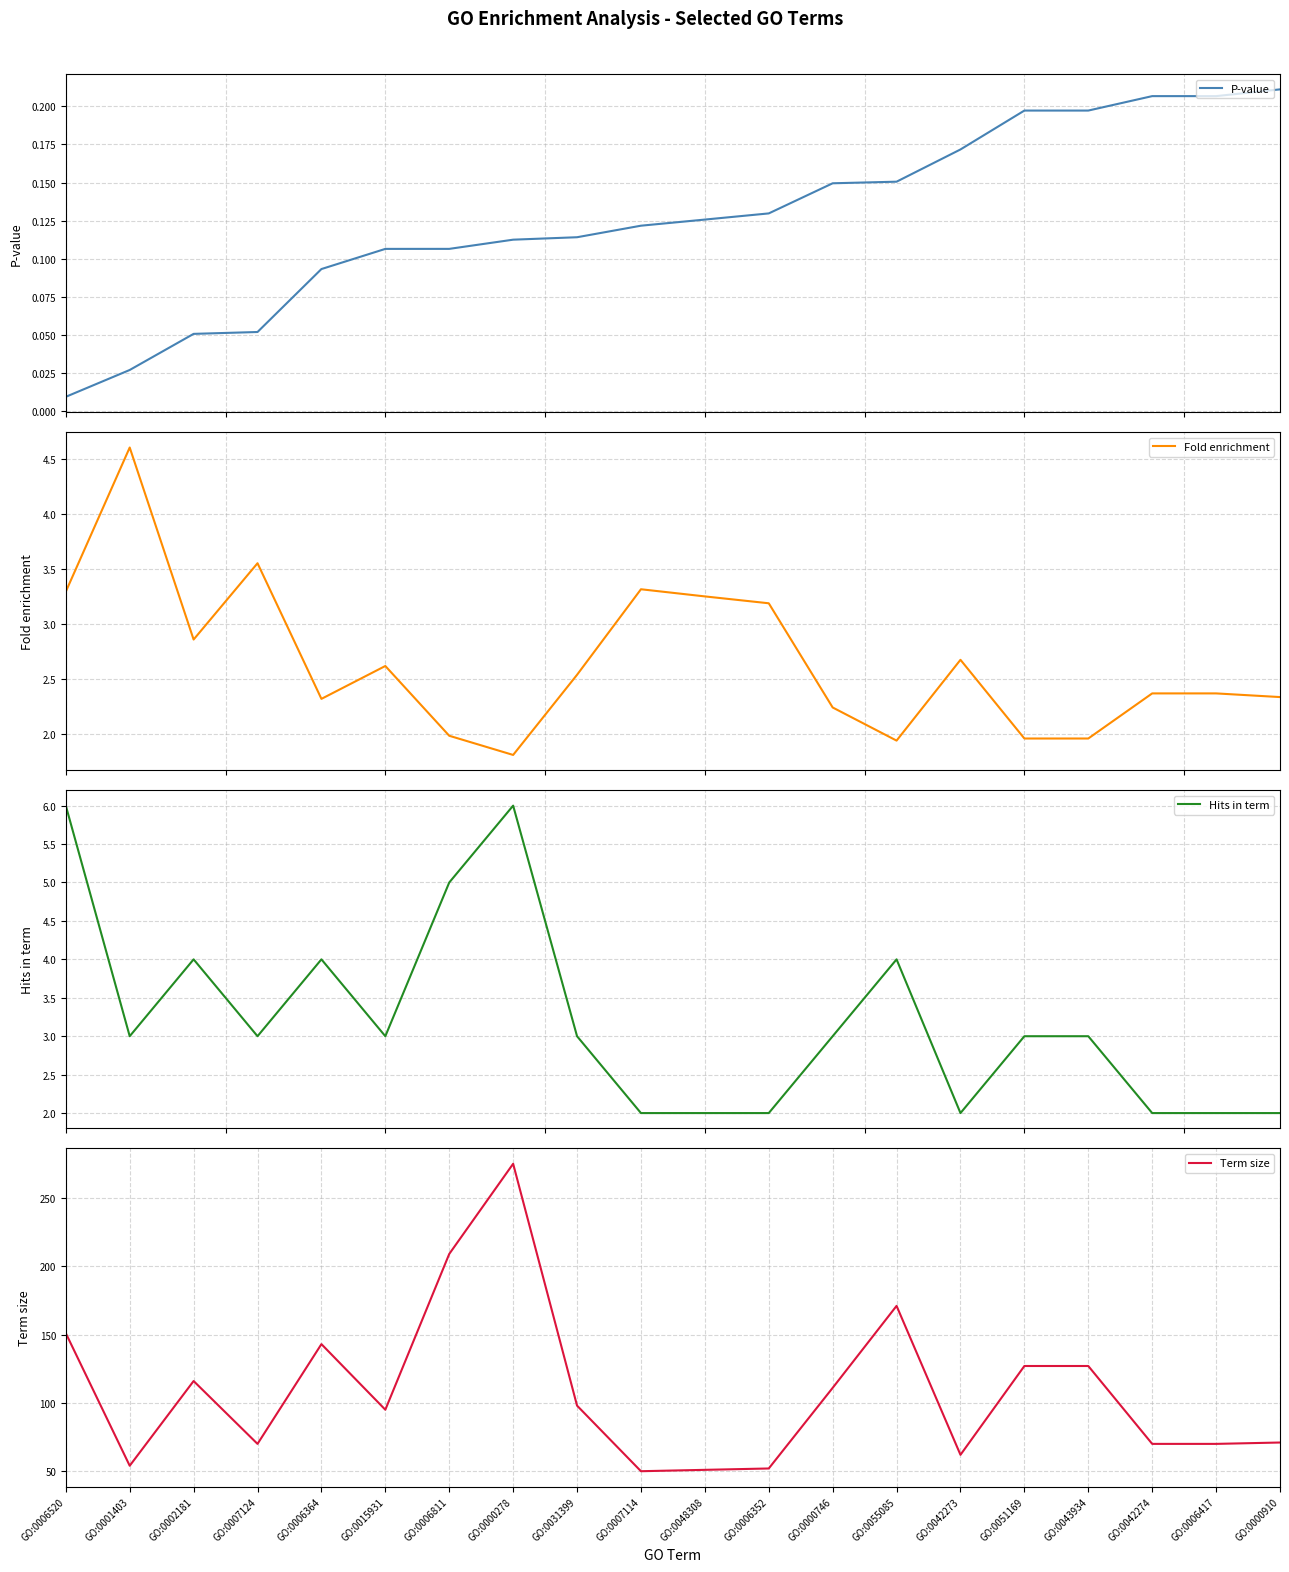

Is this an area chart (filled region under the line)?

No